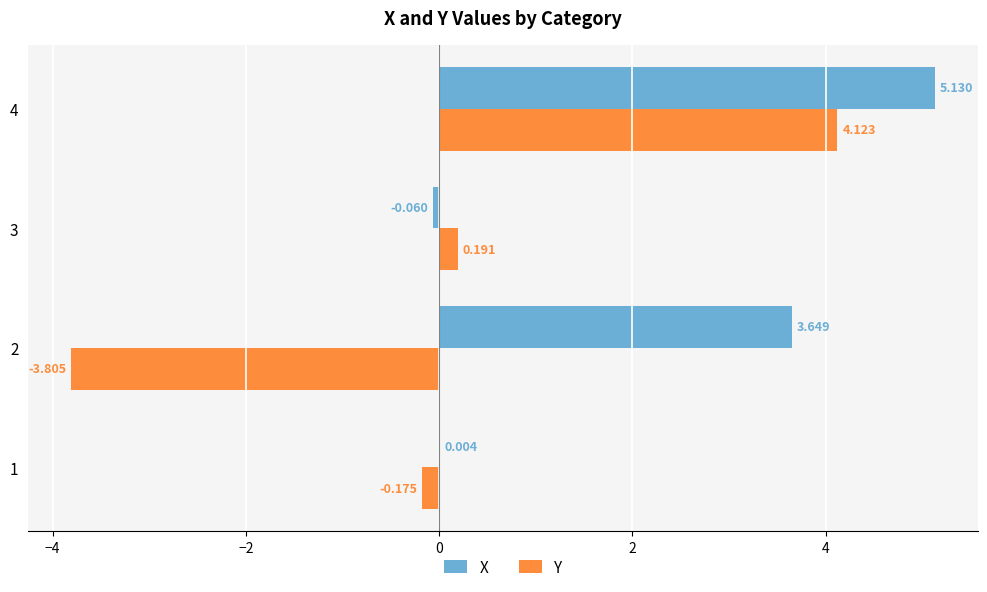

What are all the series names shown in the legend?

X, Y